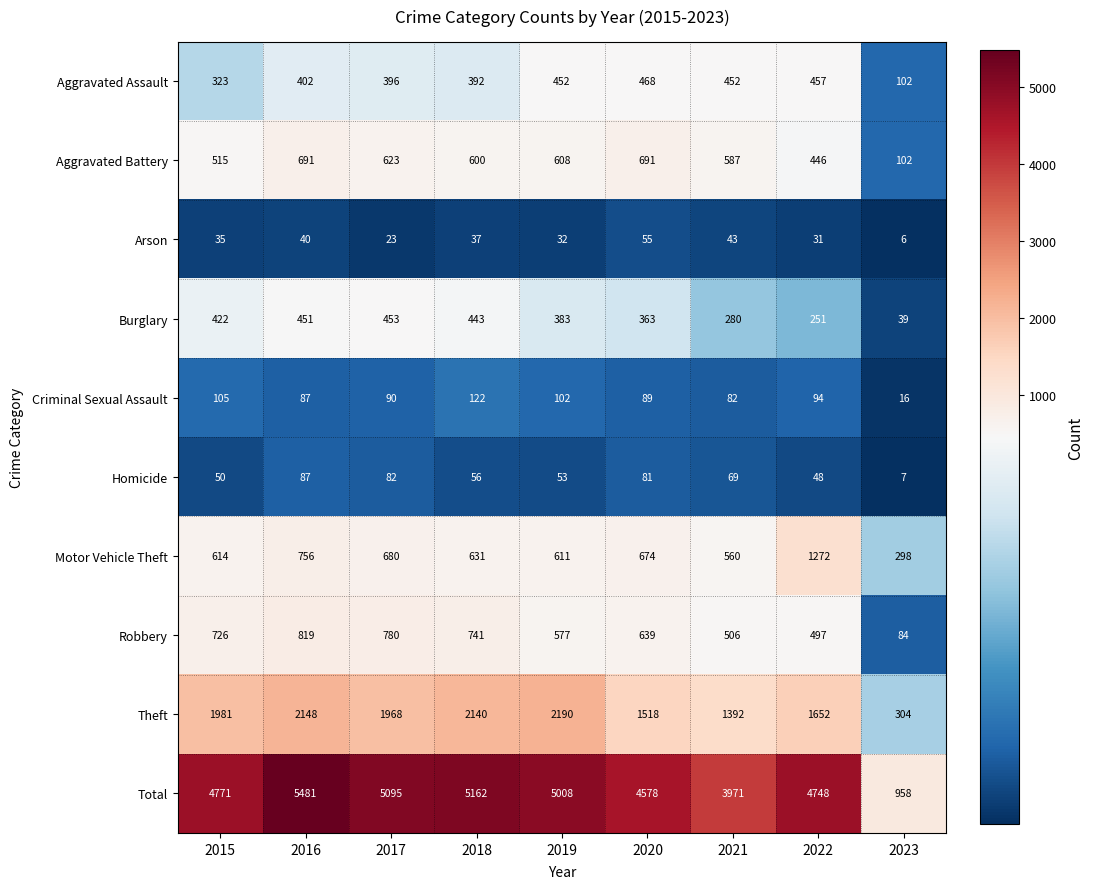

Which series has the largest total across all categories?

Total